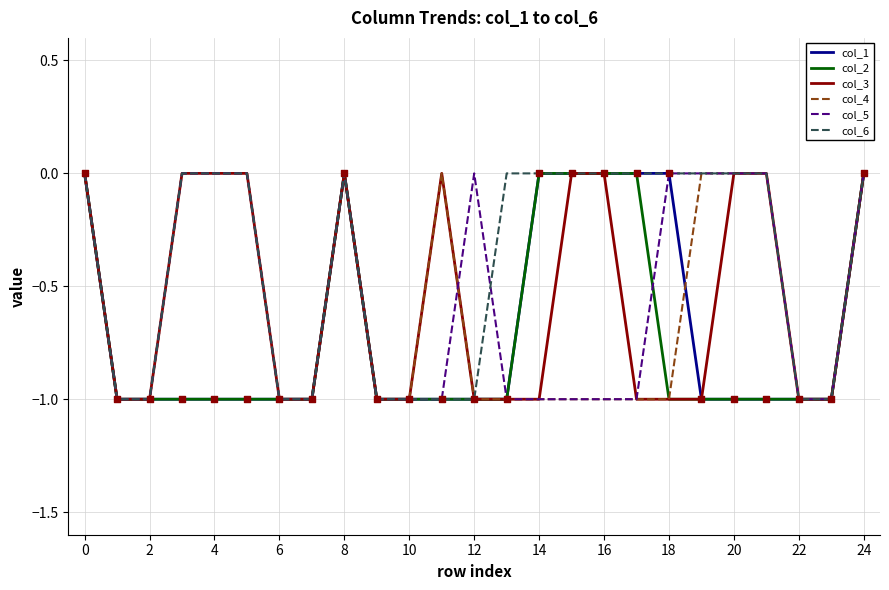

Which series has the largest total across all categories?

col_6